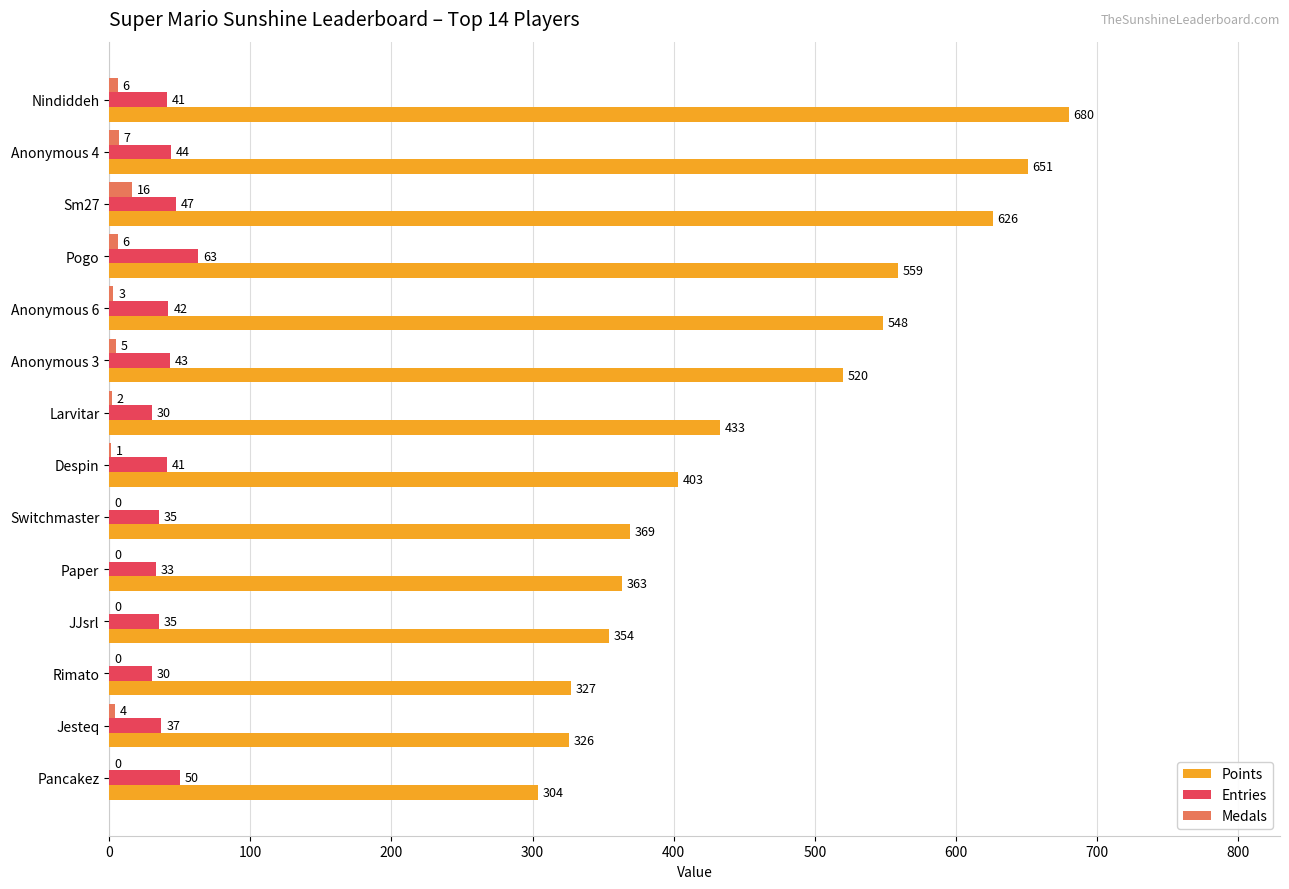

What is the approximate value of Entries at Pancakez, to the nearest 10?

50